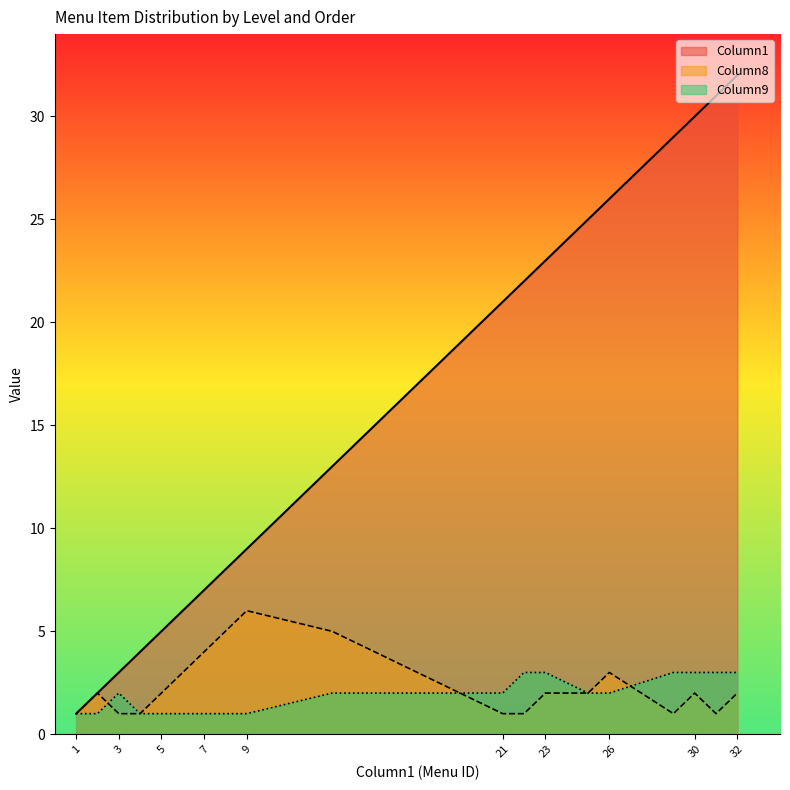

At how many categories does at least one series exceed 5?

14